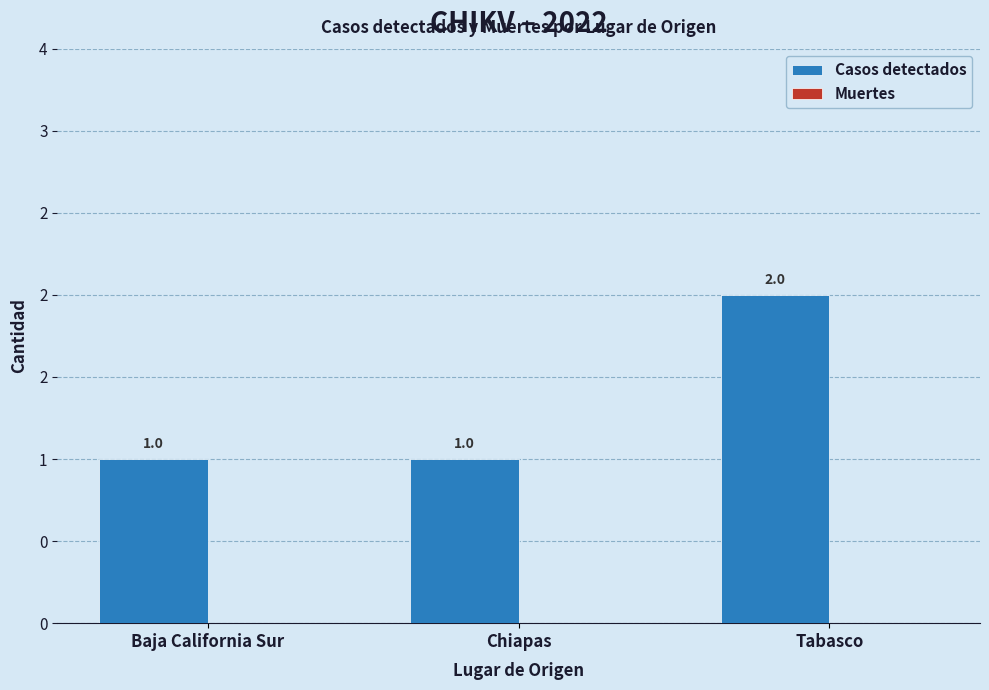

Which label corresponds to the largest value in the chart?

Tabasco